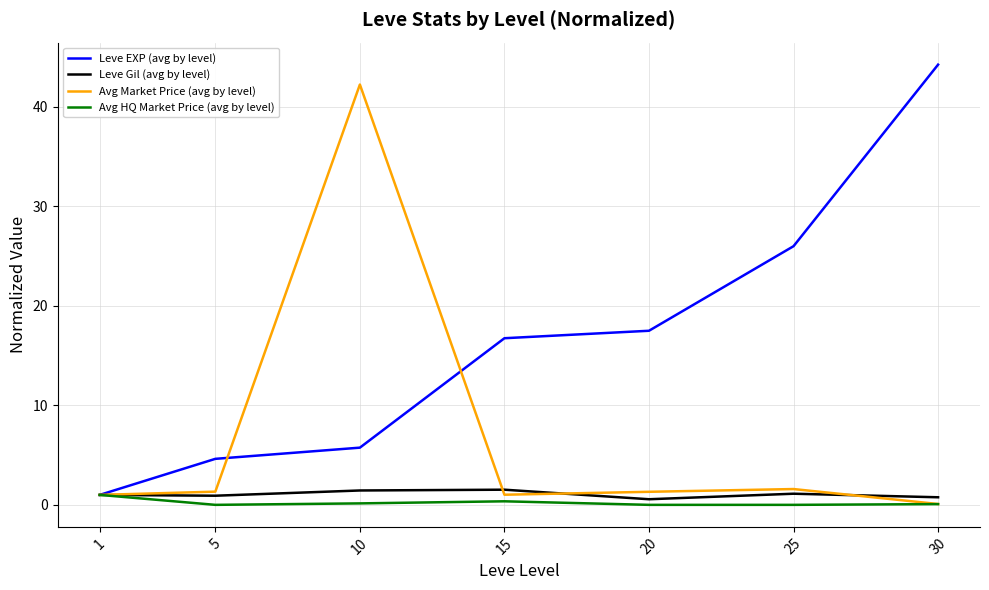

Is it true that Leve EXP (avg by level) equals 5.8 at 10?

True